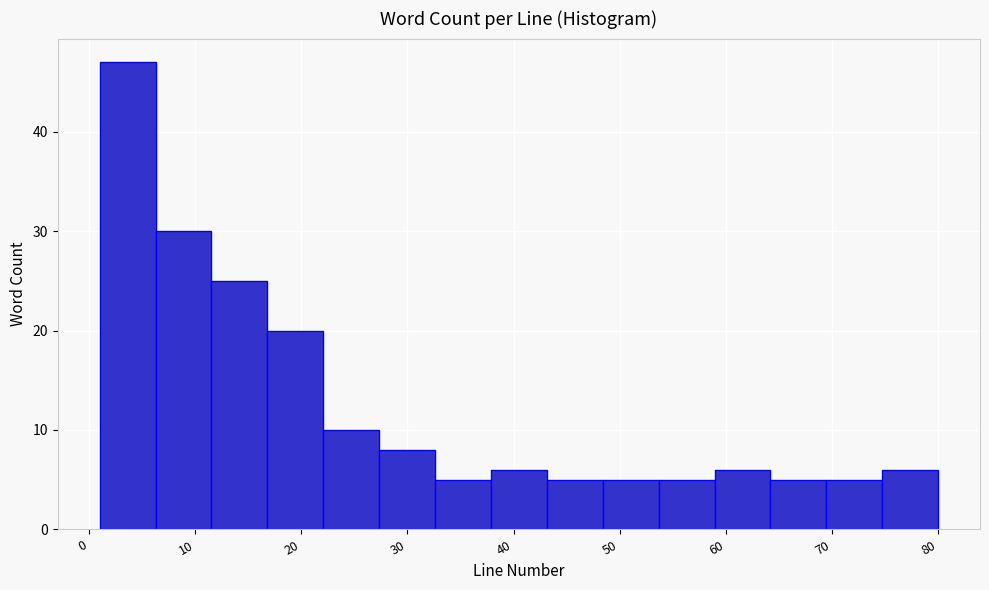

Over which range of the x-axis is the bar tallest?

1 to 6